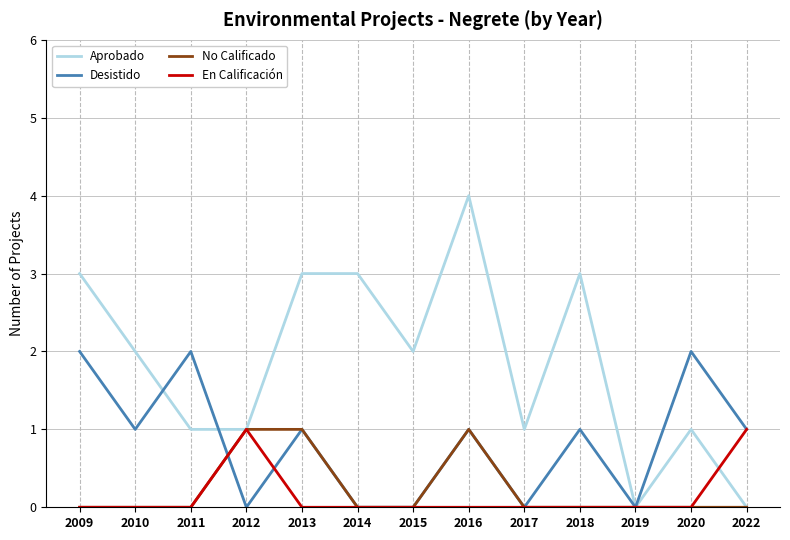

Is it true that Desistido equals 0 at 2019?

True